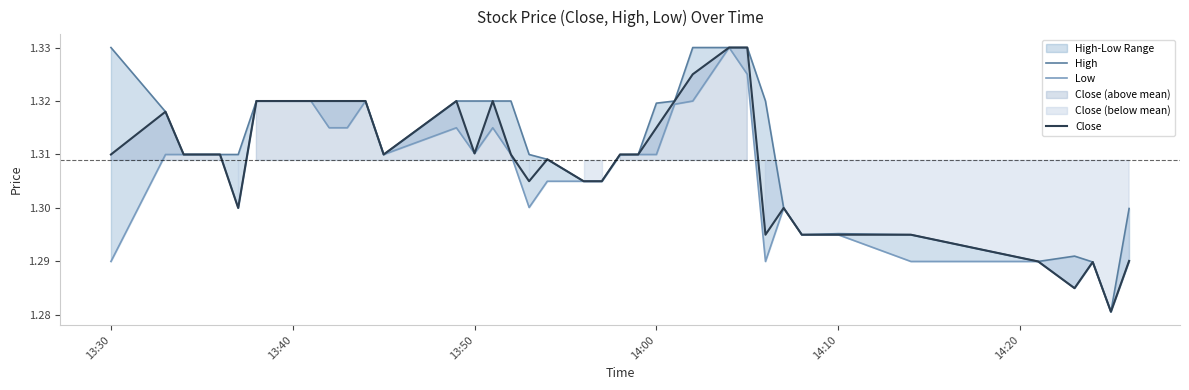

Is the value of Close at 20 greater than the value of High at 14:20?

No